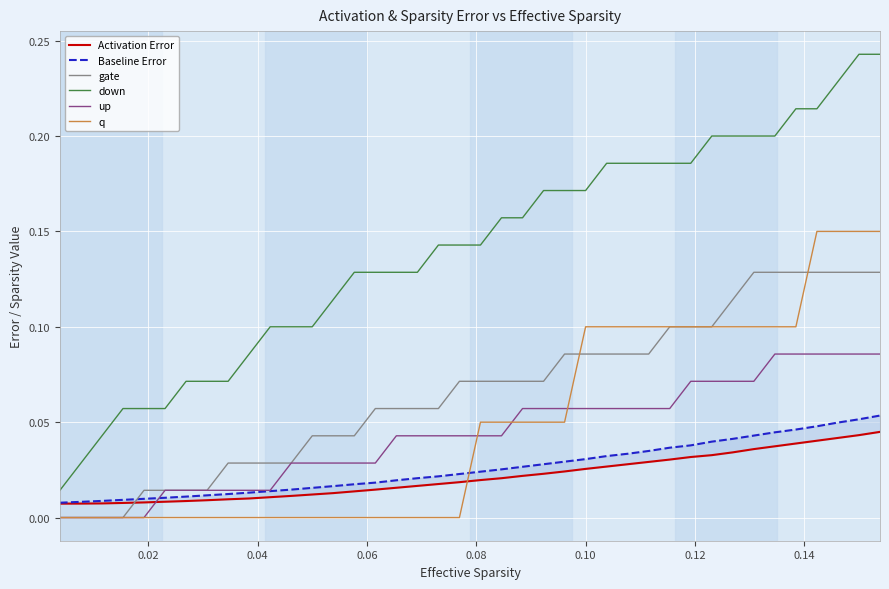

What are all the series names shown in the legend?

Activation Error, Baseline Error, gate, down, up, q